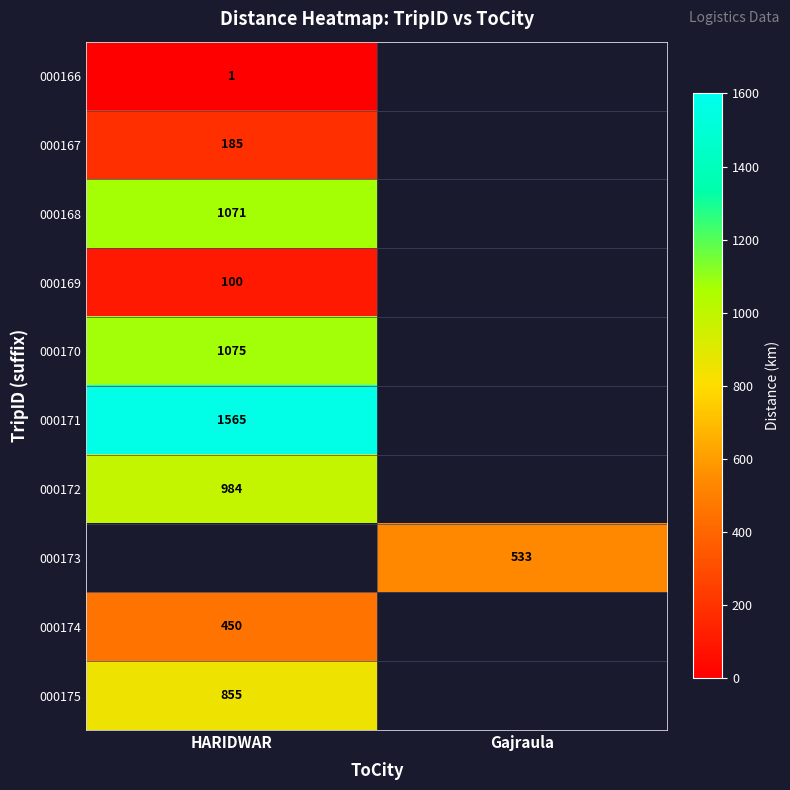

Count the number of categories in the chart.

2